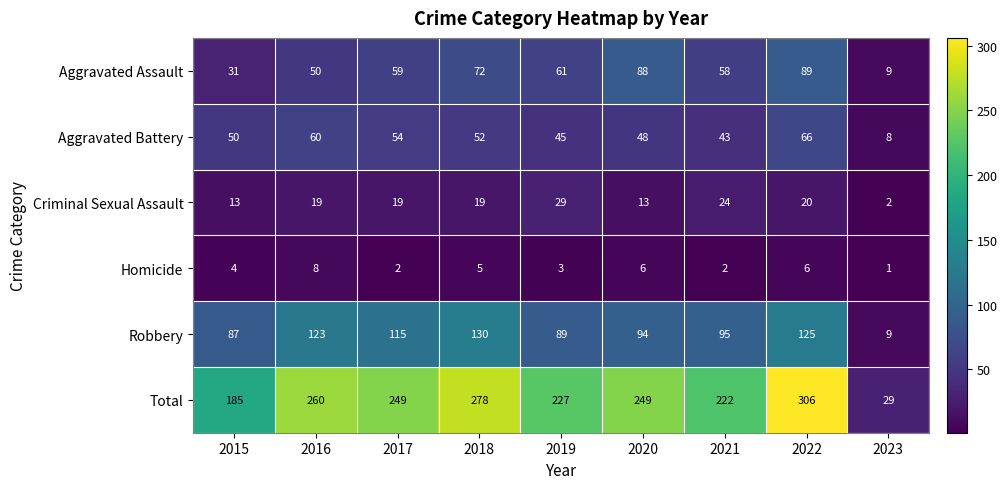

What is the total value across all series at 2018?

556